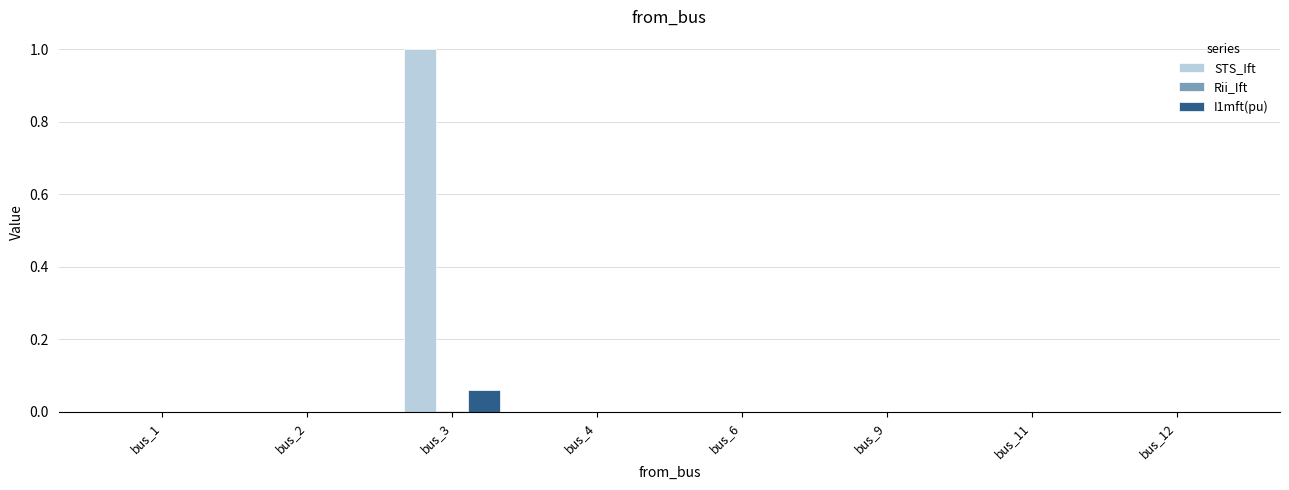

Count the number of data series in this chart.

3